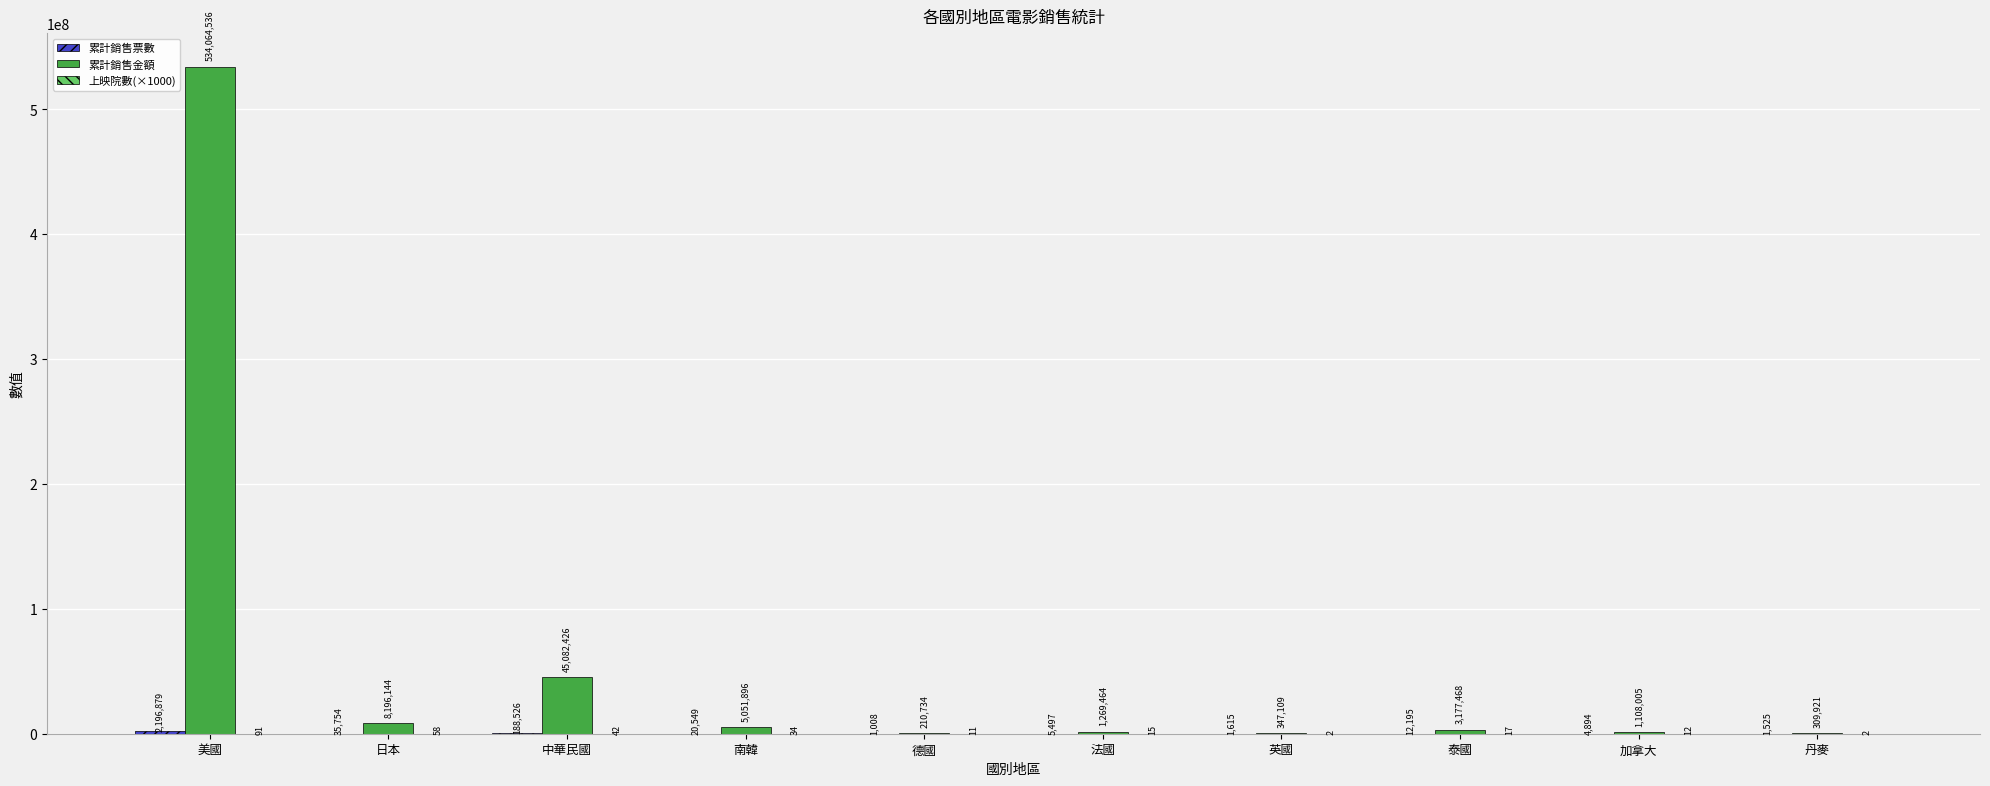

How many series are shown in this chart?

3